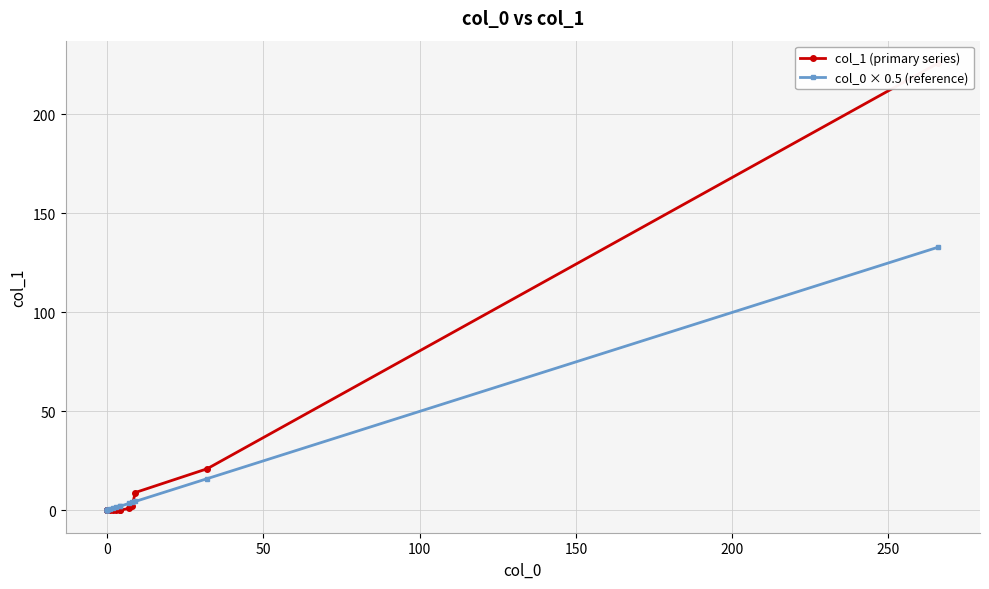

Rank the series by their maximum value, from highest to lowest.

col_1 (primary series), col_0 × 0.5 (reference)